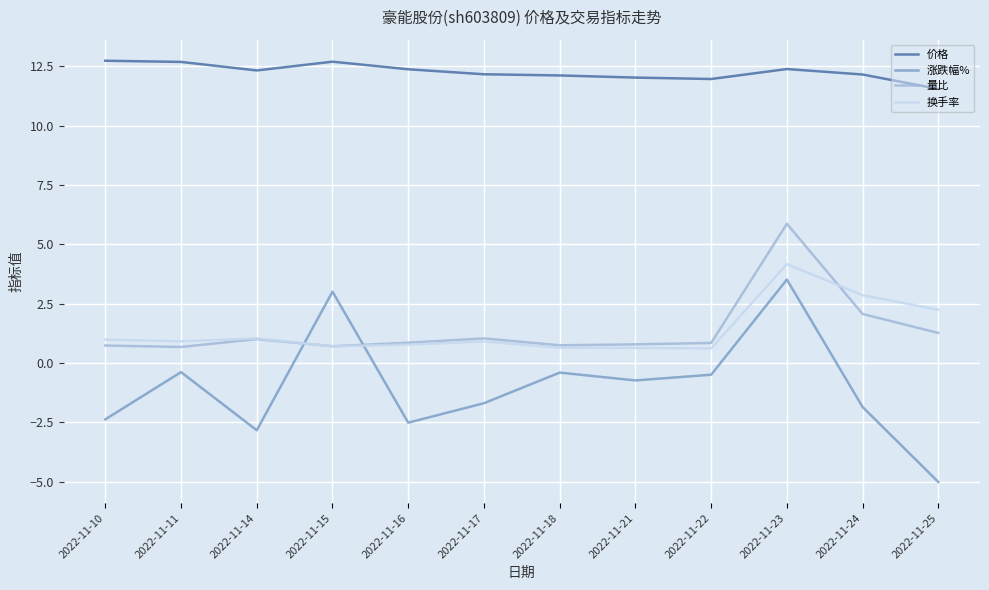

Which series changed the most between 2022-11-15 and 2022-11-23?

量比